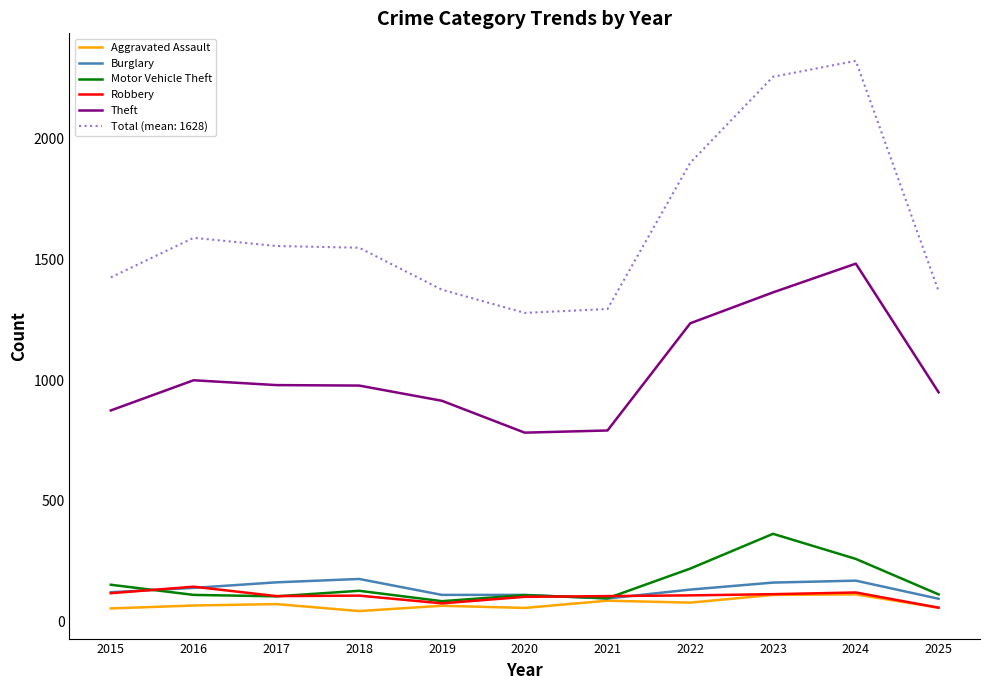

What are all the series names shown in the legend?

Aggravated Assault, Burglary, Motor Vehicle Theft, Robbery, Theft, Total (mean: 1628)